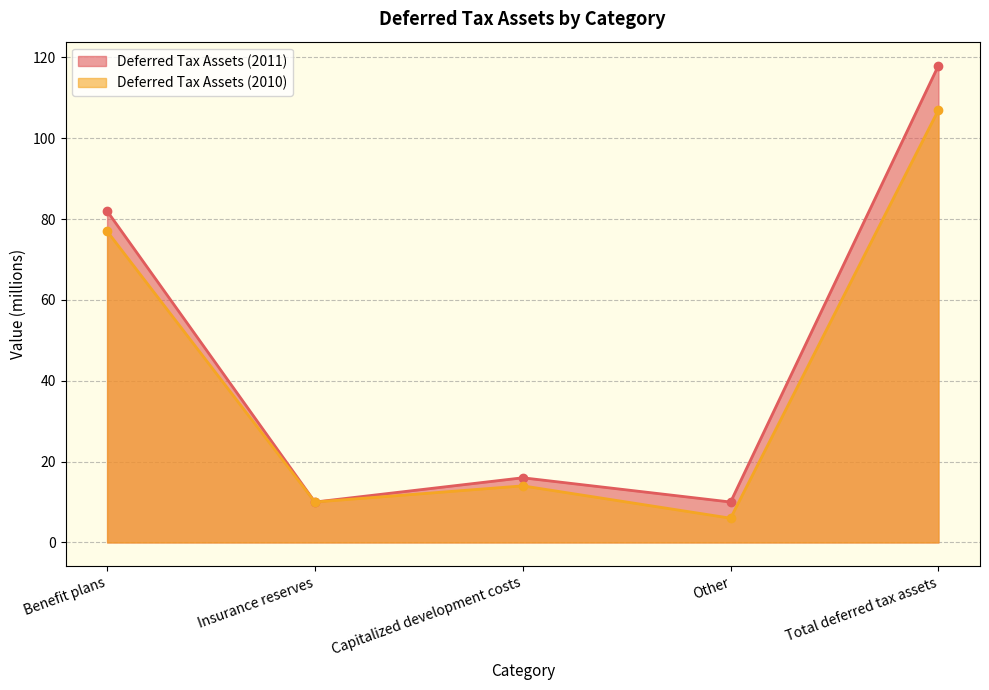

What is the label of the 3rd point from the right?

Capitalized development costs